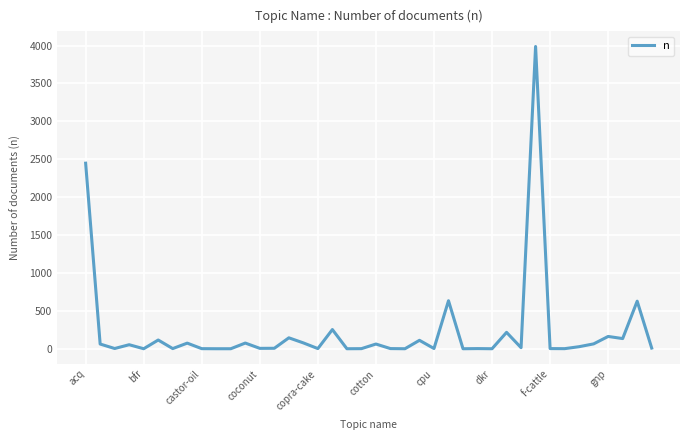

What is the greatest value displayed?

3987